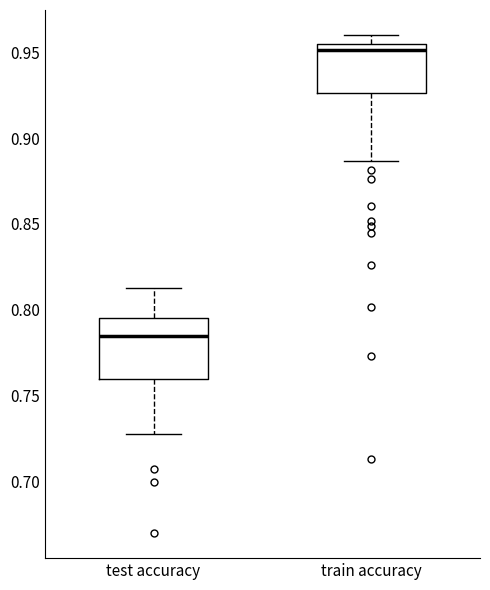

Reading left to right, read every box against the y-axis: the position of its median line, the range the box covers, and the ends of its whiskers. The values are not printed on the chart, so give them approximately, as read against the axis.

test accuracy: median 0.785, box 0.760 to 0.795, whiskers 0.725 to 0.815
train accuracy: median 0.950, box 0.925 to 0.955, whiskers 0.885 to 0.960